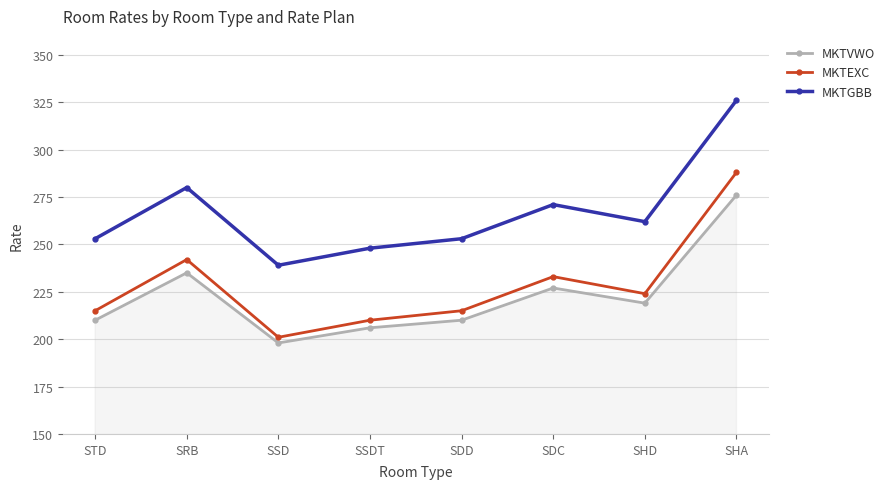

True or false: MKTEXC and MKTVWO cross at least once.

False